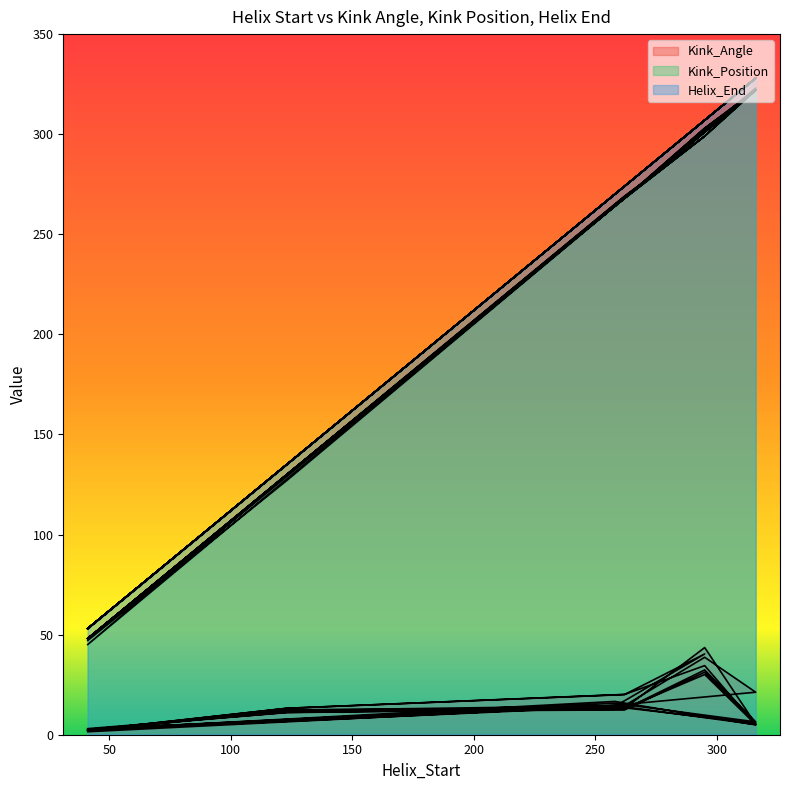

What is the maximum value for Helix_End?

328.0